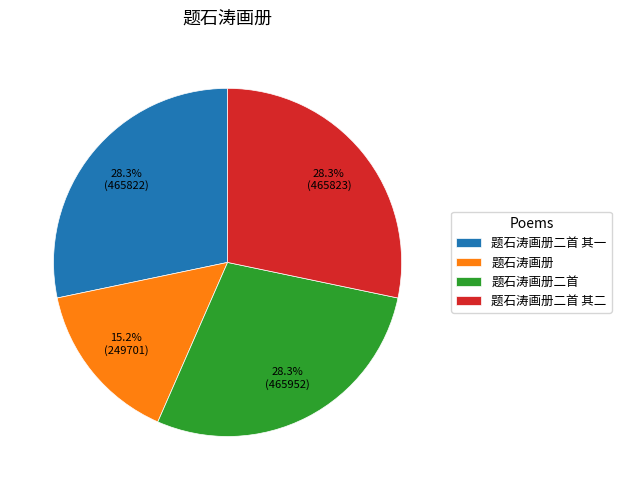

To the nearest percent, what is the combined percentage of 题石涛画册二首 其二 and 题石涛画册二首?

57%